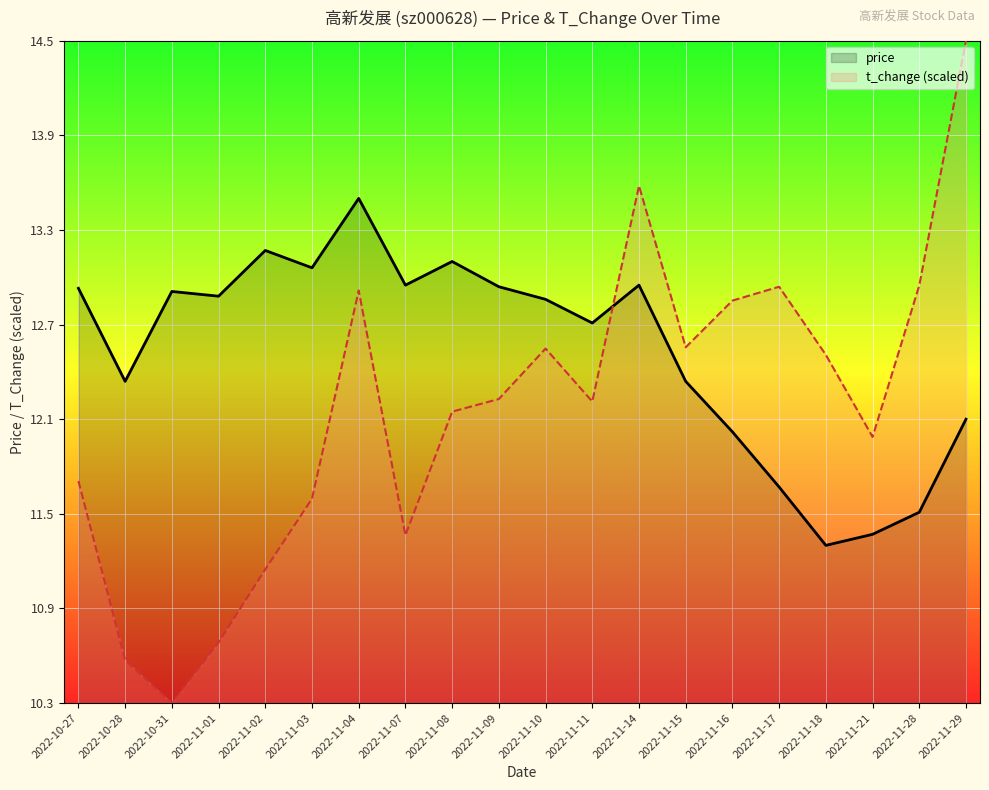

Is it true that price equals 12.9 at 2022-11-14?

True